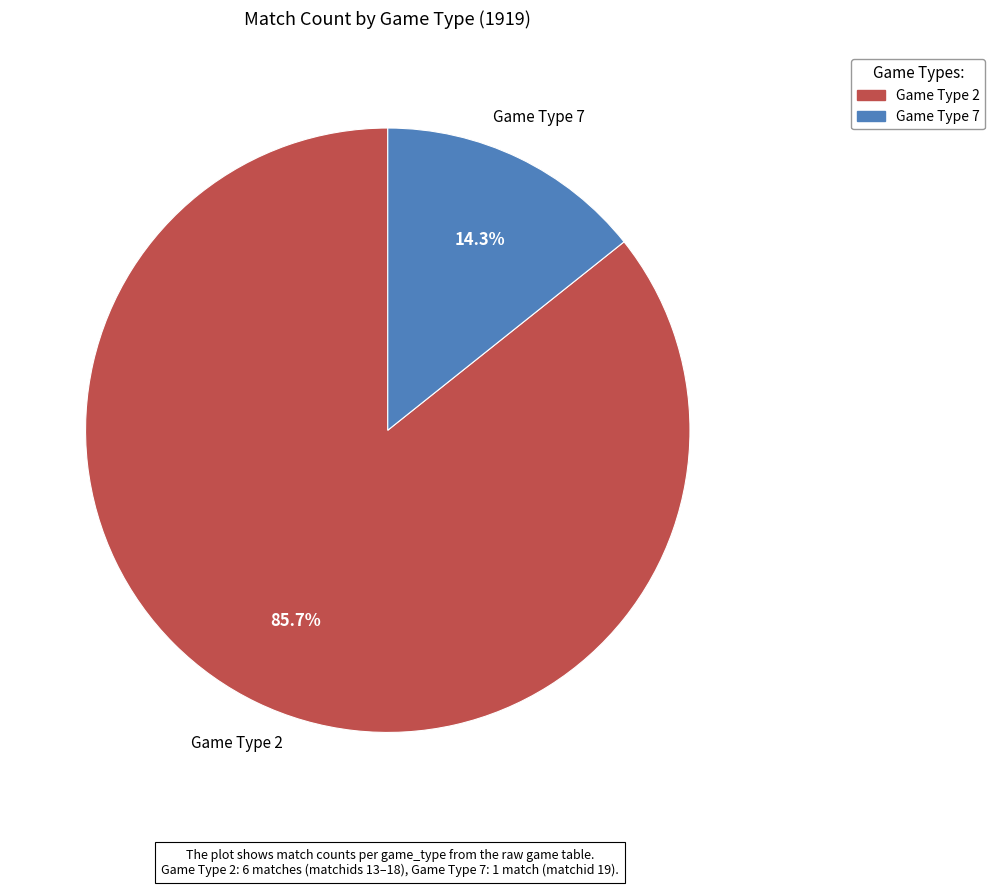

How many slices are in this pie chart?

2